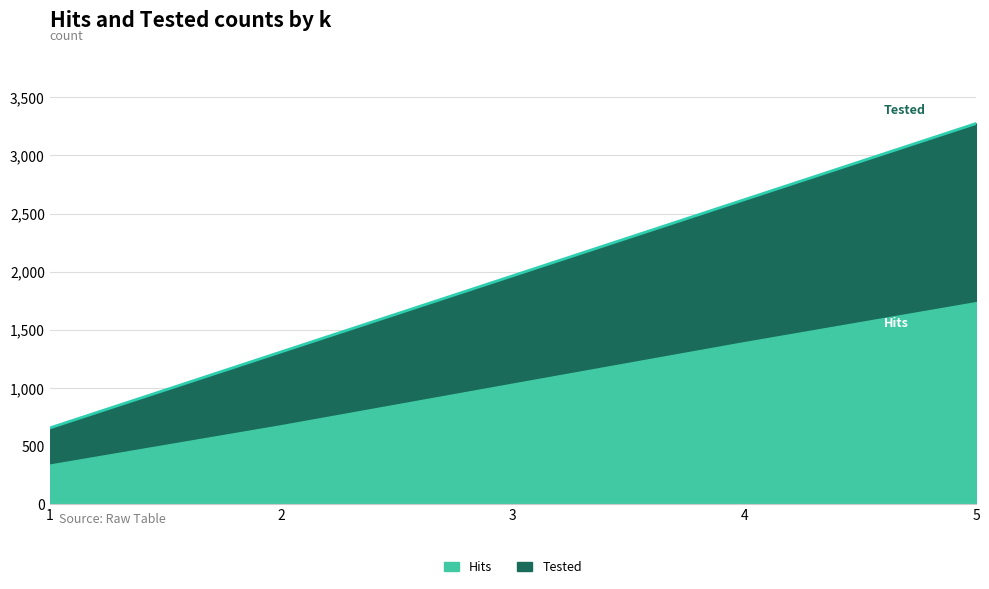

What is the highest value of the Hits series?

1738